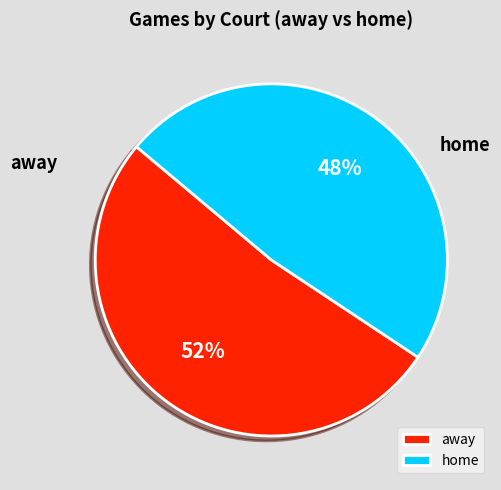

Which category has the smallest portion of the pie?

home